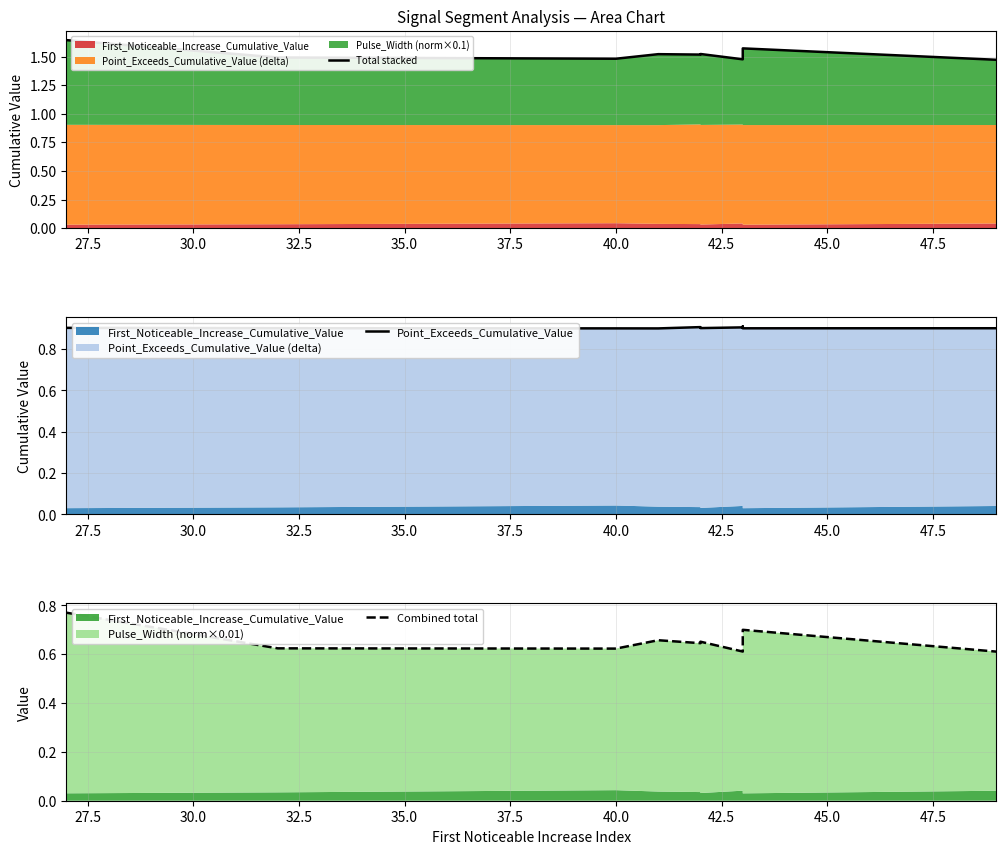

Count the number of data series in this chart.

3